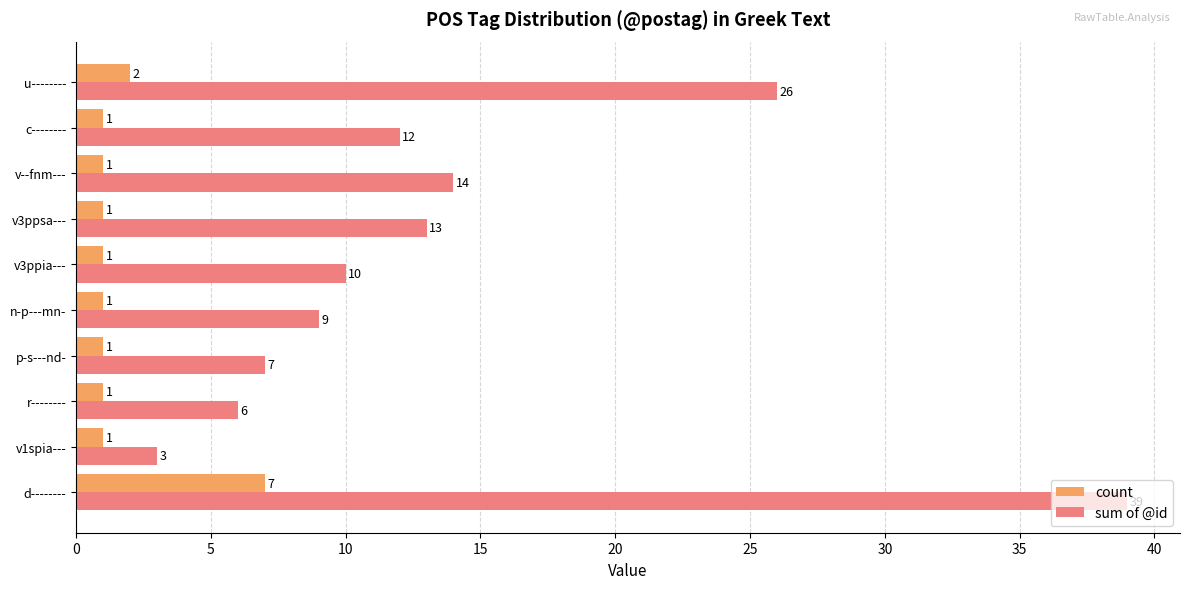

What is the sum of all sum of @id values?

139